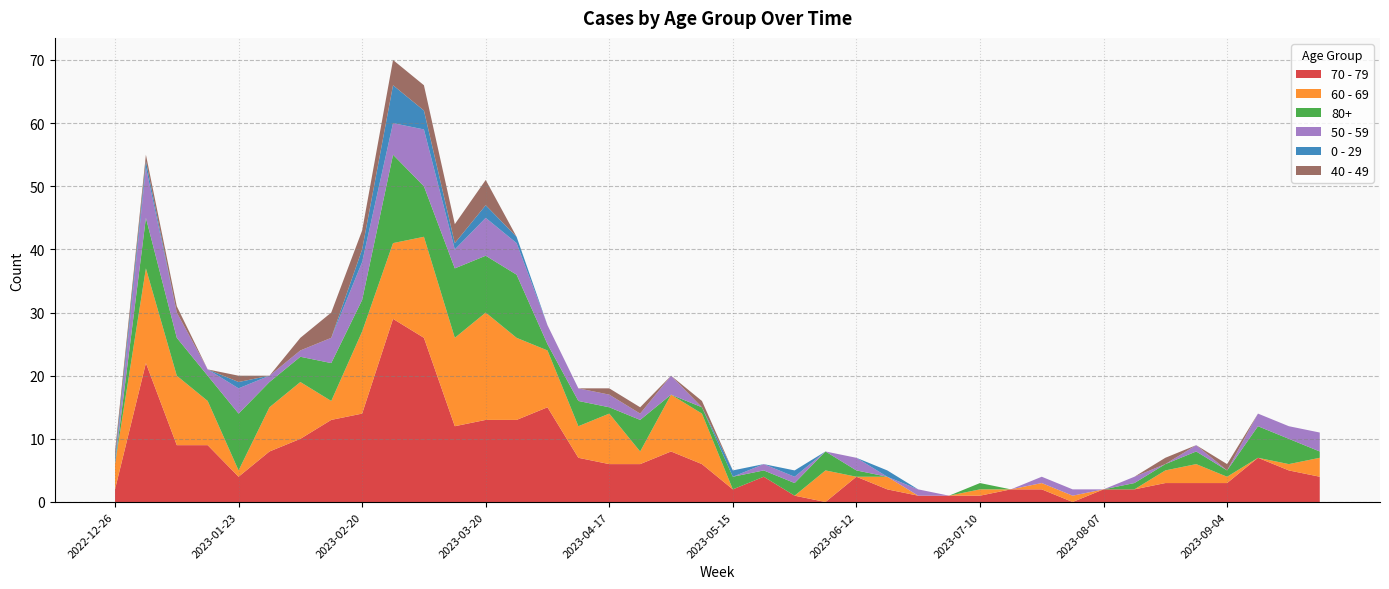

Reading right to left, list all the values displayed in this chart.

70 - 79: 2023-09-25=4	2023-09-18=5	2023-09-11=7	2023-09-04=3	2023-08-28=3	2023-08-21=3	2023-08-14=2	2023-08-07=2	2023-07-31=0	2023-07-24=2	2023-07-17=2	2023-07-10=1	2023-07-03=1	2023-06-26=1	2023-06-19=2	2023-06-12=4	2023-06-05=0	2023-05-29=1	2023-05-22=4	2023-05-15=2	2023-05-08=6	2023-05-01=8	2023-04-24=6	2023-04-17=6	2023-04-10=7	2023-04-03=15	2023-03-27=13	2023-03-20=13	2023-03-13=12	2023-03-06=26	2023-02-27=29	2023-02-20=14	2023-02-13=13	2023-02-06=10	2023-01-30=8	2023-01-23=4	2023-01-16=9	2023-01-09=9	2023-01-02=22	2022-12-26=2
60 - 69: 2023-09-25=3	2023-09-18=1	2023-09-11=0	2023-09-04=1	2023-08-28=3	2023-08-21=2	2023-08-14=0	2023-08-07=0	2023-07-31=1	2023-07-24=1	2023-07-17=0	2023-07-10=1	2023-07-03=0	2023-06-26=0	2023-06-19=2	2023-06-12=0	2023-06-05=5	2023-05-29=0	2023-05-22=0	2023-05-15=0	2023-05-08=8	2023-05-01=9	2023-04-24=2	2023-04-17=8	2023-04-10=5	2023-04-03=9	2023-03-27=13	2023-03-20=17	2023-03-13=14	2023-03-06=16	2023-02-27=12	2023-02-20=13	2023-02-13=3	2023-02-06=9	2023-01-30=7	2023-01-23=1	2023-01-16=7	2023-01-09=11	2023-01-02=15	2022-12-26=4
80+: 2023-09-25=1	2023-09-18=4	2023-09-11=5	2023-09-04=1	2023-08-28=2	2023-08-21=1	2023-08-14=1	2023-08-07=0	2023-07-31=0	2023-07-24=0	2023-07-17=0	2023-07-10=1	2023-07-03=0	2023-06-26=0	2023-06-19=0	2023-06-12=1	2023-06-05=3	2023-05-29=2	2023-05-22=1	2023-05-15=2	2023-05-08=1	2023-05-01=0	2023-04-24=5	2023-04-17=1	2023-04-10=4	2023-04-03=1	2023-03-27=10	2023-03-20=9	2023-03-13=11	2023-03-06=8	2023-02-27=14	2023-02-20=5	2023-02-13=6	2023-02-06=4	2023-01-30=4	2023-01-23=9	2023-01-16=4	2023-01-09=6	2023-01-02=8	2022-12-26=0
50 - 59: 2023-09-25=3	2023-09-18=2	2023-09-11=2	2023-09-04=0	2023-08-28=1	2023-08-21=0	2023-08-14=1	2023-08-07=0	2023-07-31=1	2023-07-24=1	2023-07-17=0	2023-07-10=0	2023-07-03=0	2023-06-26=1	2023-06-19=0	2023-06-12=2	2023-06-05=0	2023-05-29=1	2023-05-22=1	2023-05-15=0	2023-05-08=0	2023-05-01=3	2023-04-24=1	2023-04-17=2	2023-04-10=2	2023-04-03=3	2023-03-27=5	2023-03-20=6	2023-03-13=3	2023-03-06=9	2023-02-27=5	2023-02-20=6	2023-02-13=4	2023-02-06=1	2023-01-30=1	2023-01-23=4	2023-01-16=1	2023-01-09=4	2023-01-02=8	2022-12-26=0
0 - 29: 2023-09-25=0	2023-09-18=0	2023-09-11=0	2023-09-04=0	2023-08-28=0	2023-08-21=0	2023-08-14=0	2023-08-07=0	2023-07-31=0	2023-07-24=0	2023-07-17=0	2023-07-10=0	2023-07-03=0	2023-06-26=0	2023-06-19=1	2023-06-12=0	2023-06-05=0	2023-05-29=1	2023-05-22=0	2023-05-15=1	2023-05-08=0	2023-05-01=0	2023-04-24=0	2023-04-17=0	2023-04-10=0	2023-04-03=0	2023-03-27=1	2023-03-20=2	2023-03-13=1	2023-03-06=3	2023-02-27=6	2023-02-20=2	2023-02-13=0	2023-02-06=0	2023-01-30=0	2023-01-23=1	2023-01-16=0	2023-01-09=0	2023-01-02=1	2022-12-26=1
40 - 49: 2023-09-25=0	2023-09-18=0	2023-09-11=0	2023-09-04=1	2023-08-28=0	2023-08-21=1	2023-08-14=0	2023-08-07=0	2023-07-31=0	2023-07-24=0	2023-07-17=0	2023-07-10=0	2023-07-03=0	2023-06-26=0	2023-06-19=0	2023-06-12=0	2023-06-05=0	2023-05-29=0	2023-05-22=0	2023-05-15=0	2023-05-08=1	2023-05-01=0	2023-04-24=1	2023-04-17=1	2023-04-10=0	2023-04-03=0	2023-03-27=0	2023-03-20=4	2023-03-13=3	2023-03-06=4	2023-02-27=4	2023-02-20=3	2023-02-13=4	2023-02-06=2	2023-01-30=0	2023-01-23=1	2023-01-16=0	2023-01-09=1	2023-01-02=1	2022-12-26=1